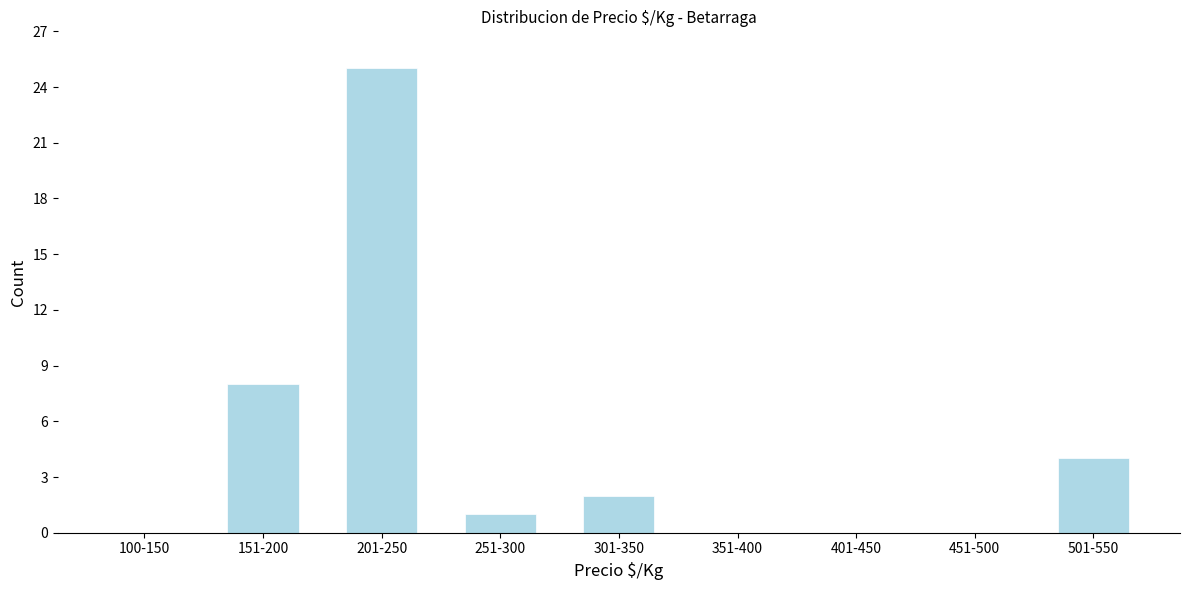

Reading right to left, list all the values displayed in this chart.

501-550=4	451-500=0	401-450=0	351-400=0	301-350=2	251-300=1	201-250=25	151-200=8	100-150=0